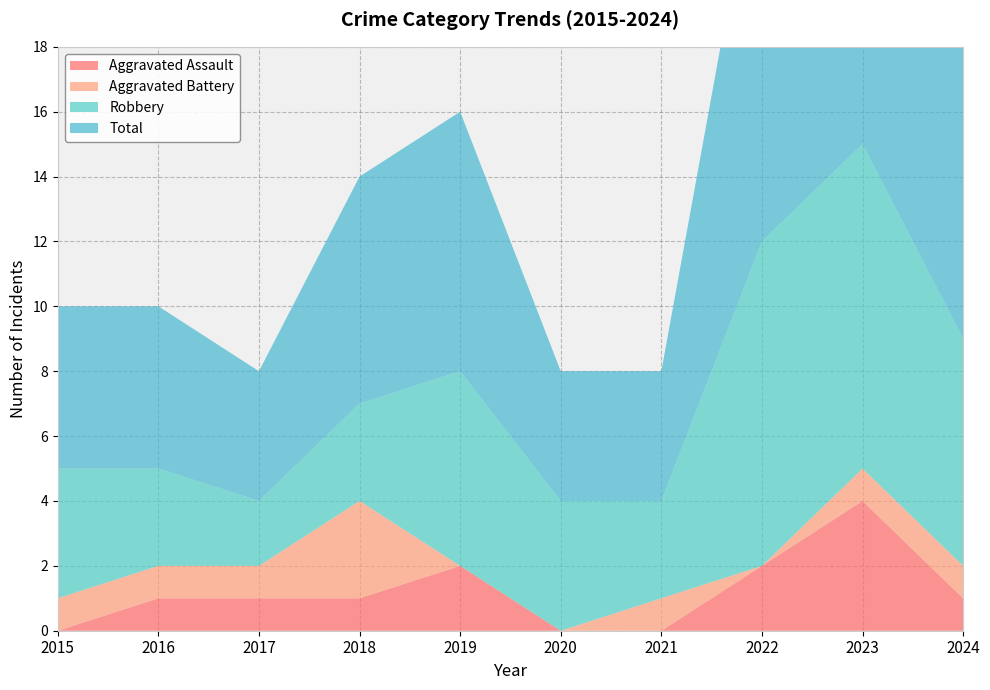

Reading left to right, transcribe all the data shown in this chart.

Aggravated Assault: 2015=0	2016=1	2017=1	2018=1	2019=2	2020=0	2021=0	2022=2	2023=4	2024=1
Aggravated Battery: 2015=1	2016=1	2017=1	2018=3	2019=0	2020=0	2021=1	2022=0	2023=1	2024=1
Robbery: 2015=4	2016=3	2017=2	2018=3	2019=6	2020=4	2021=3	2022=10	2023=10	2024=7
Total: 2015=5	2016=5	2017=4	2018=7	2019=8	2020=4	2021=4	2022=13	2023=15	2024=9